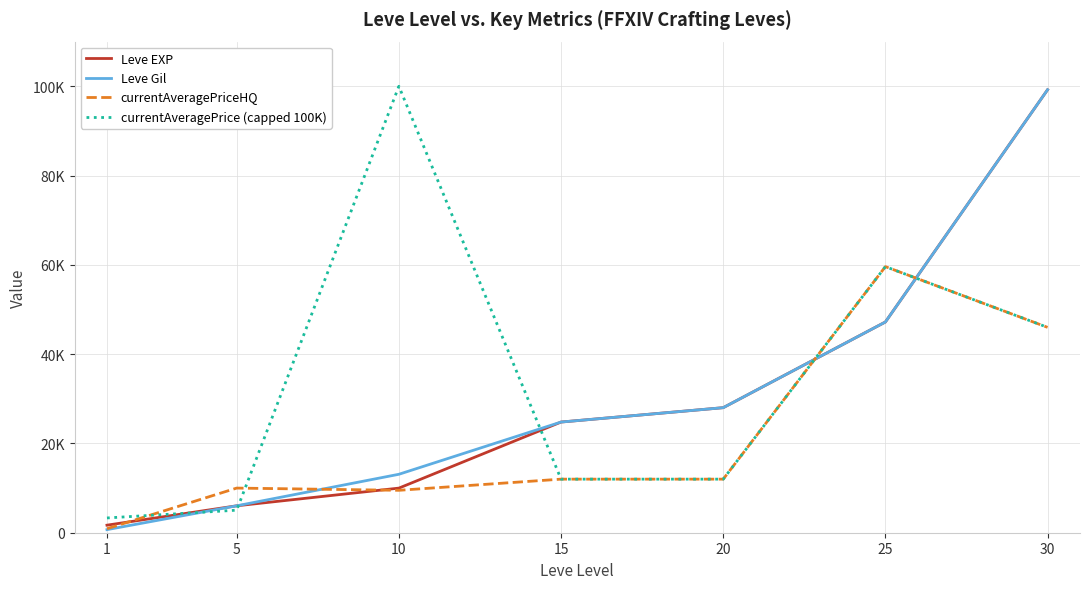

Between 5 and 30, which series saw the biggest shift?

Leve EXP